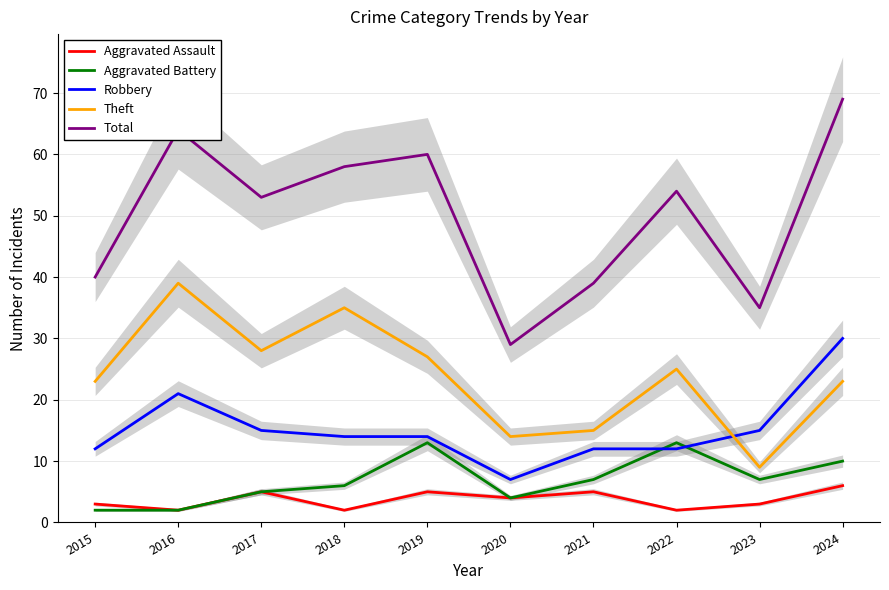

Is it true that Aggravated Battery equals 13 at 2022?

True